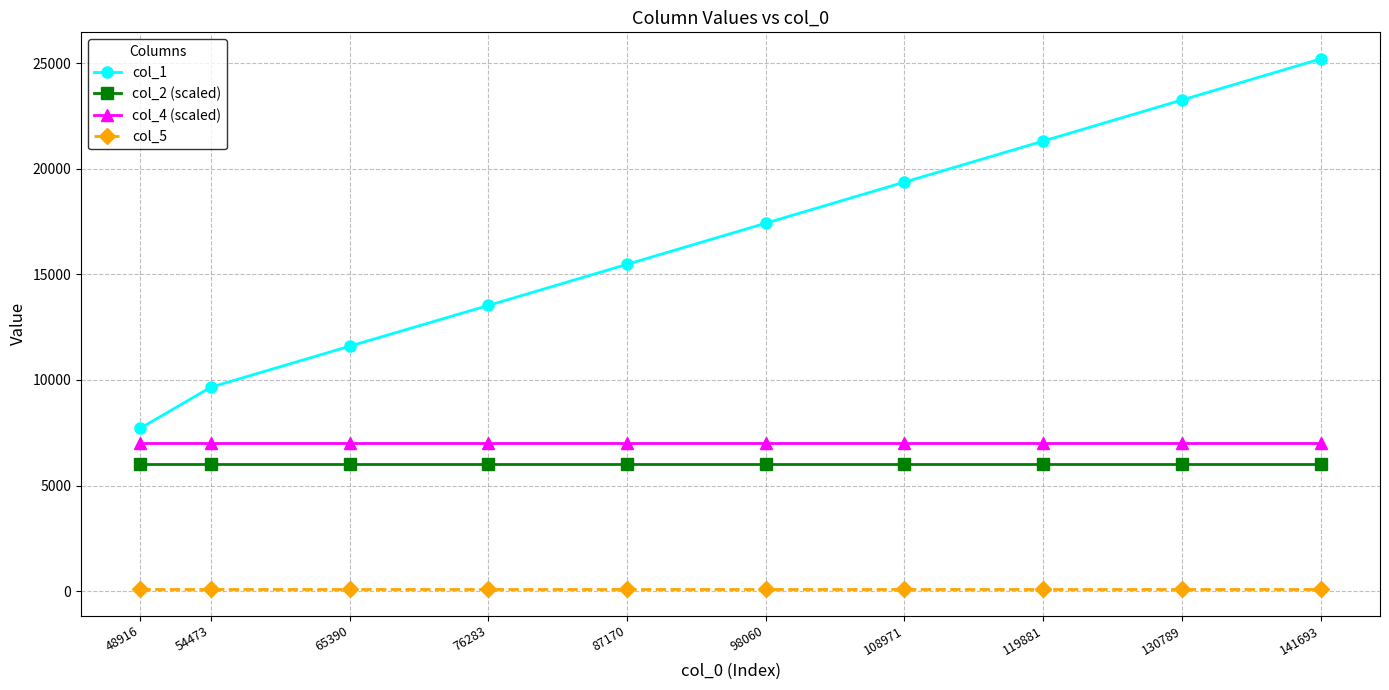

True or false: col_5 and col_4 (scaled) cross at least once.

False